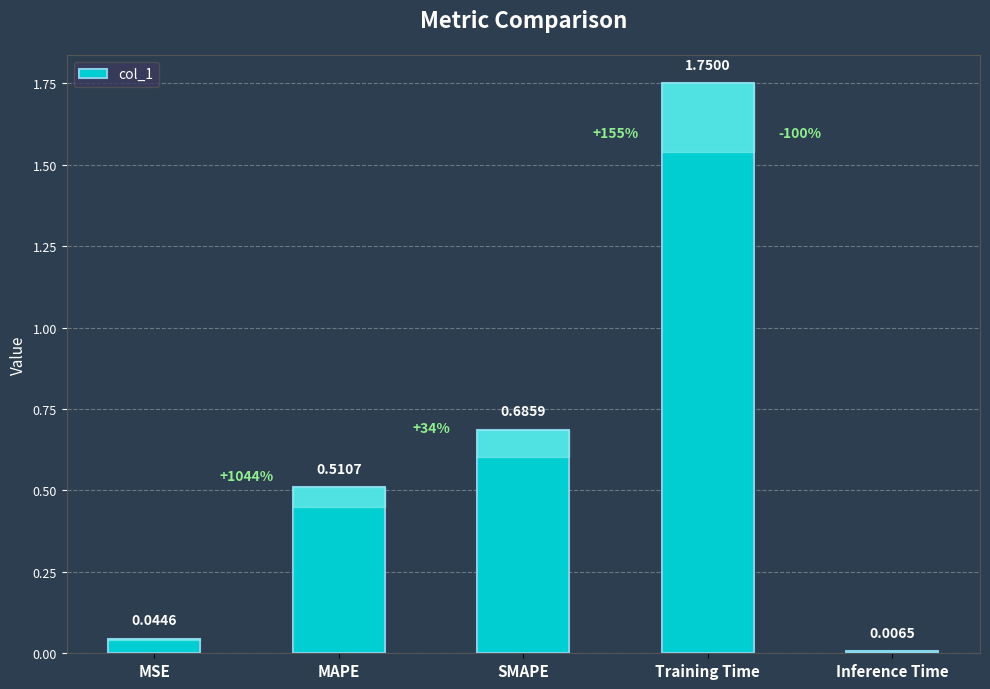

What is the label of the 4th bar from the left?

Training Time